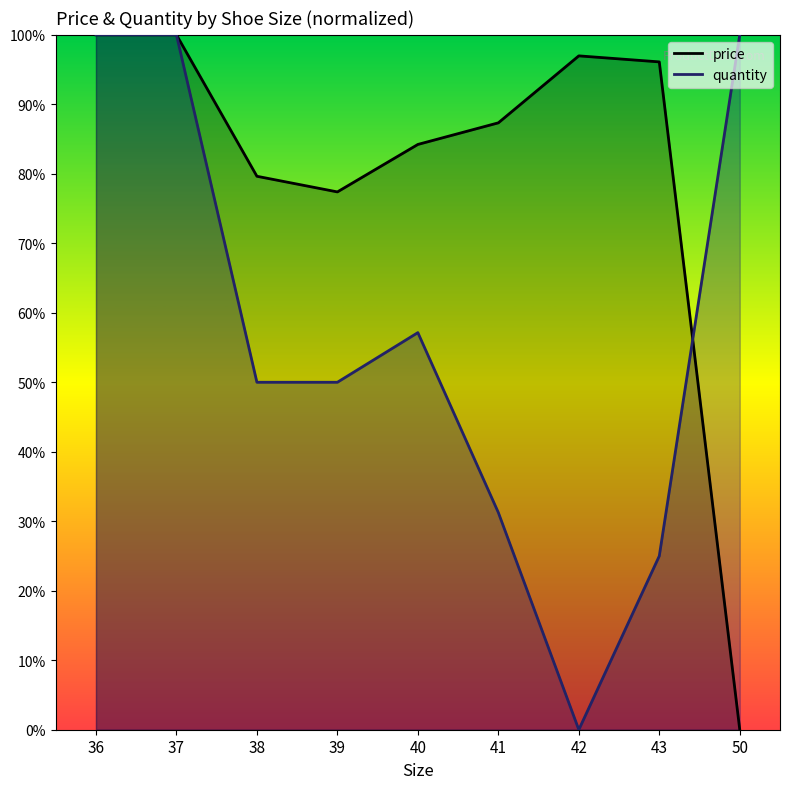

Does the chart have visible grid lines?

No